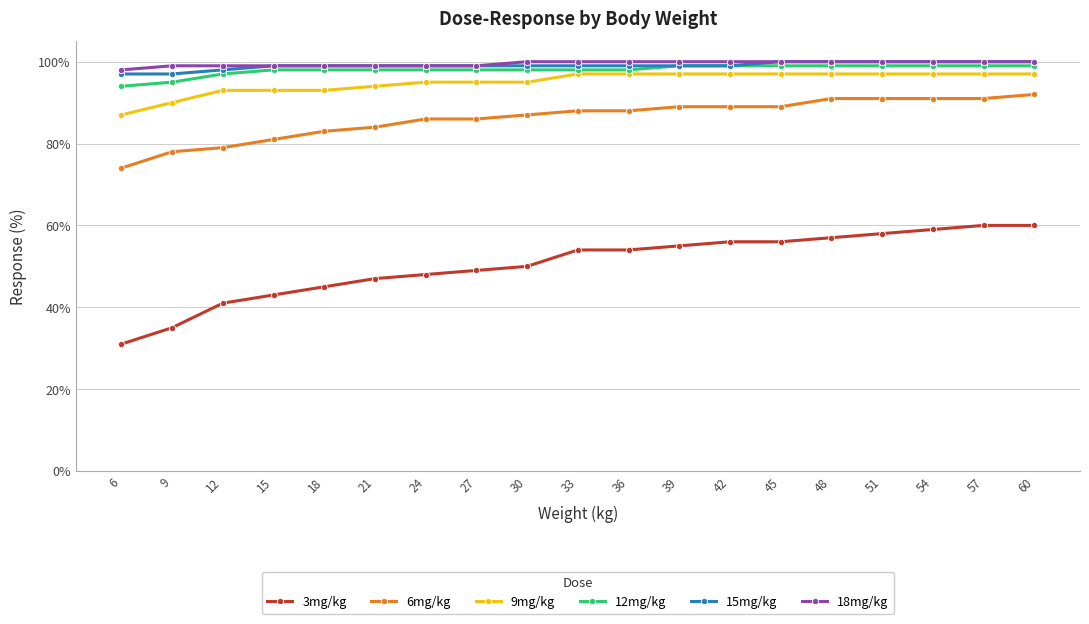

Which series has the largest range (max minus min)?

3mg/kg